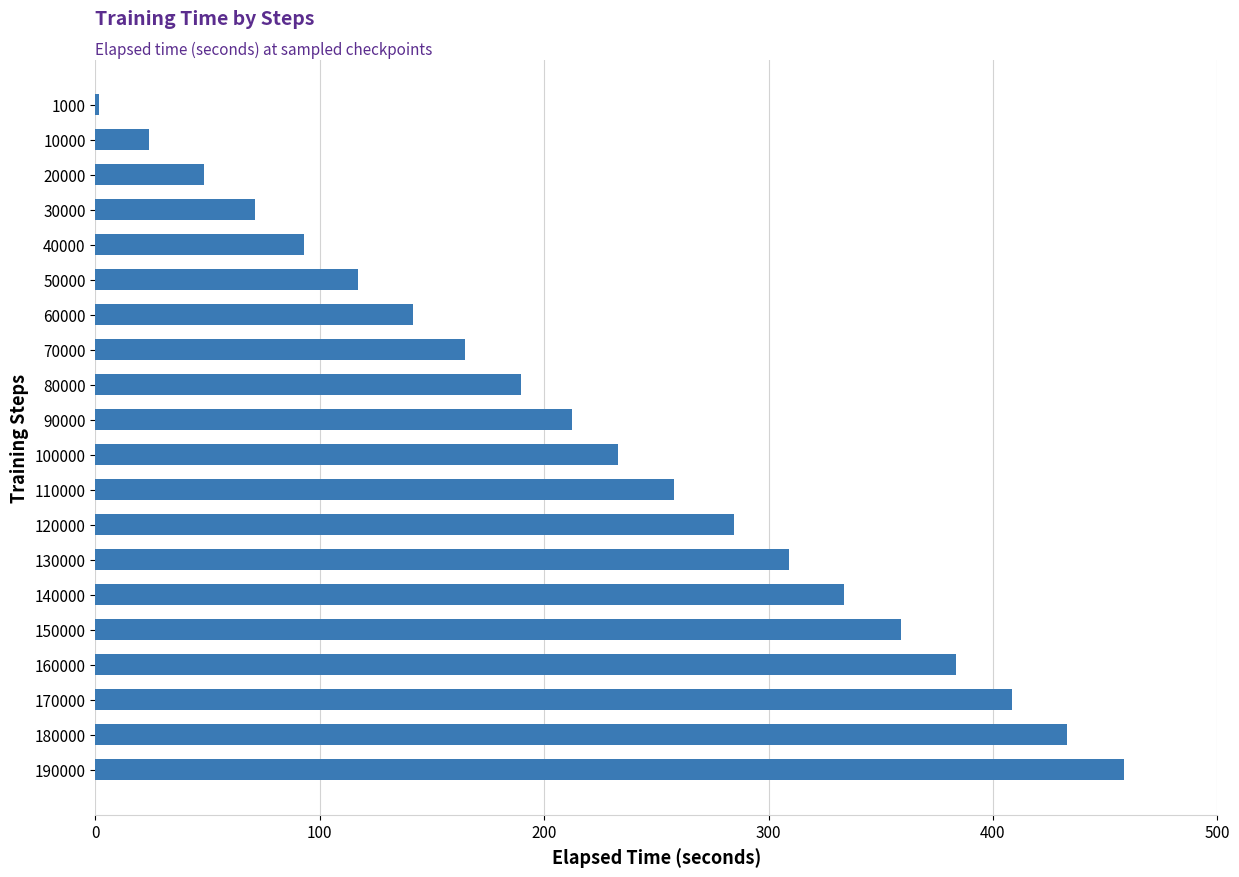

How many values are below 233?

10